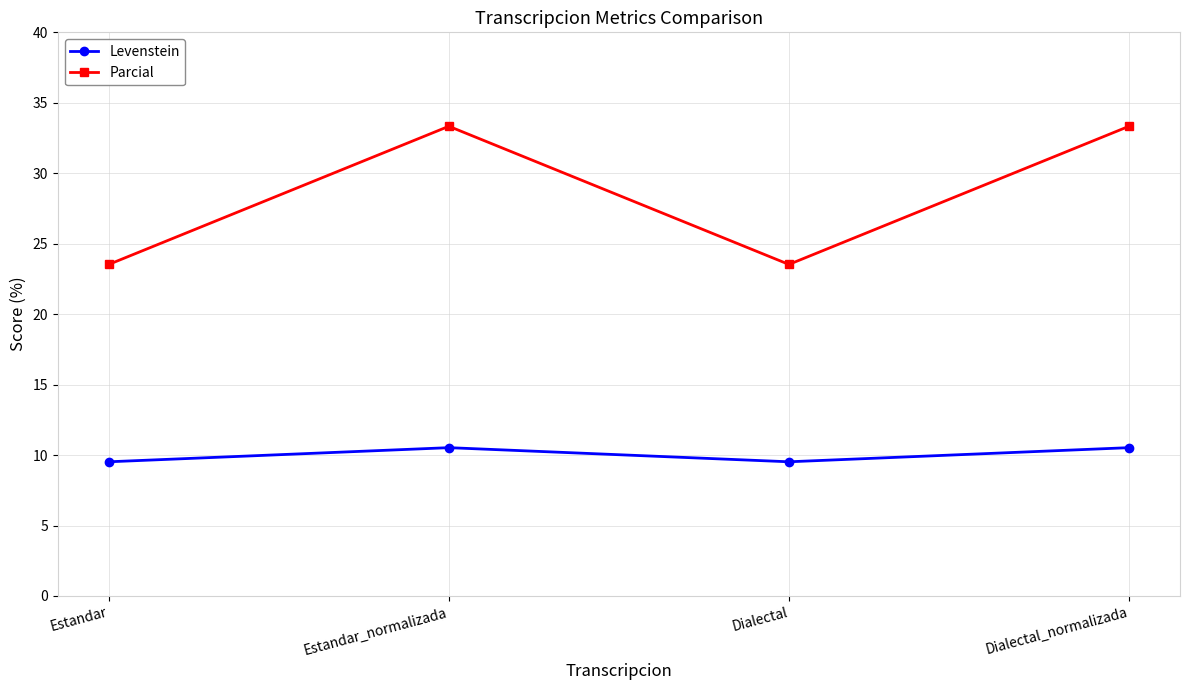

Where does the Levenstein series first go above 10?

Estandar_normalizada